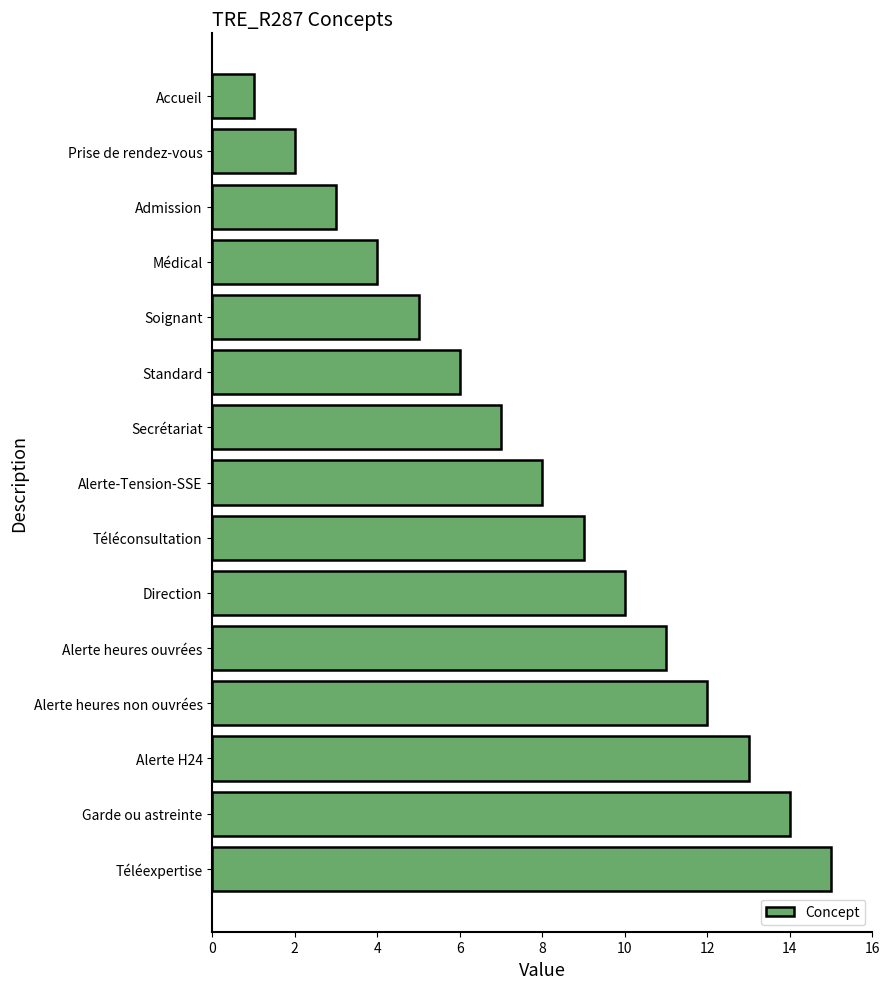

What is the difference between the maximum and minimum values?

14